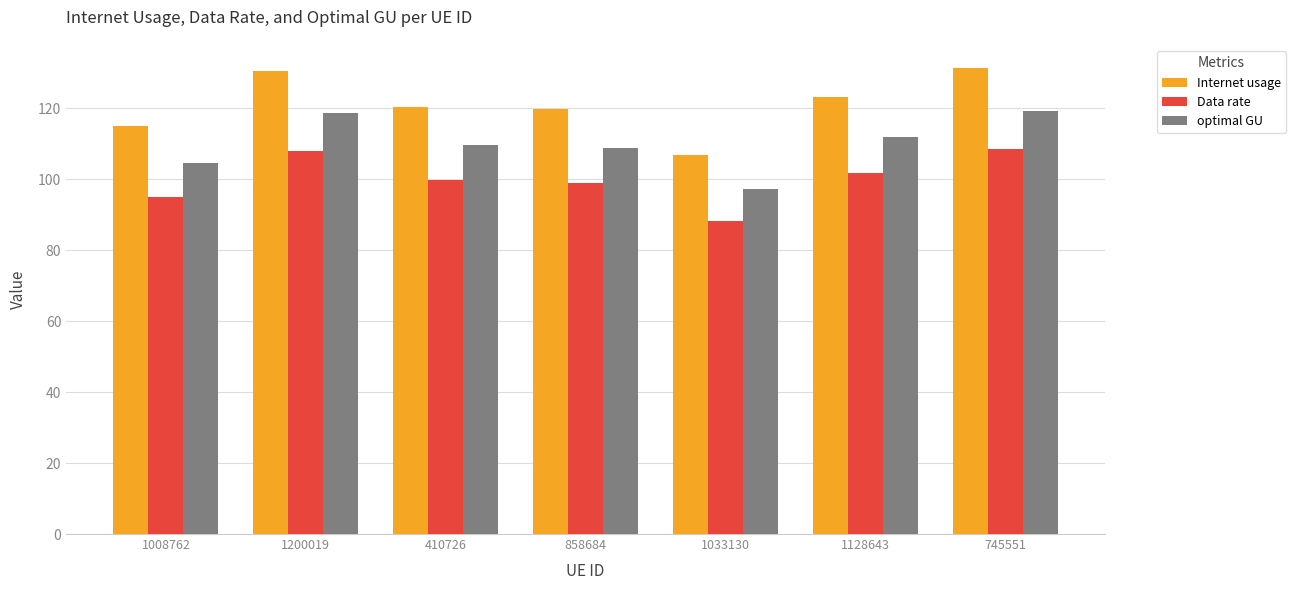

What is the difference between the maximum and second lowest values in the optimal GU series?

14.8